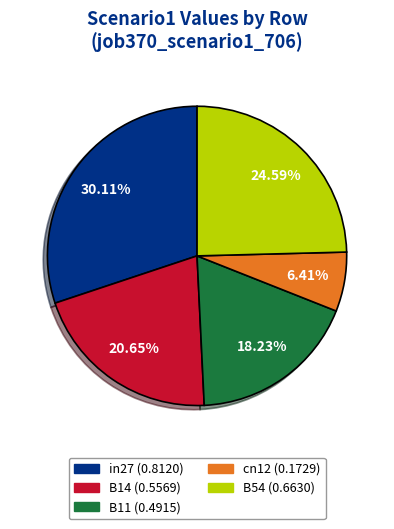

Is cn12 the majority of the pie?

No